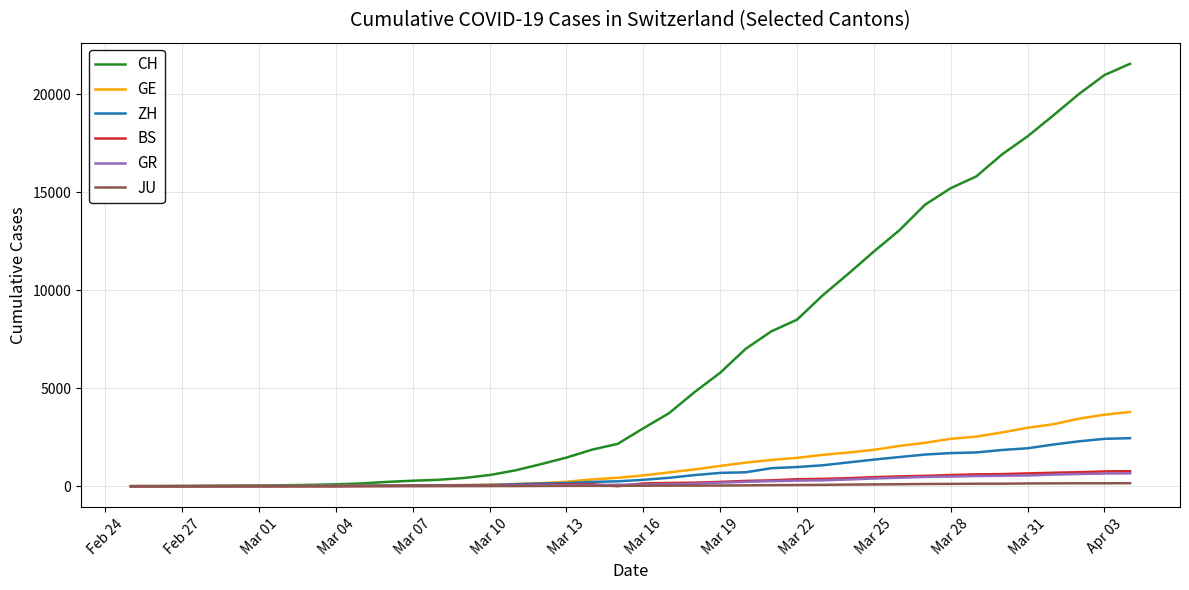

At how many categories does at least one series exceed 5099?

17